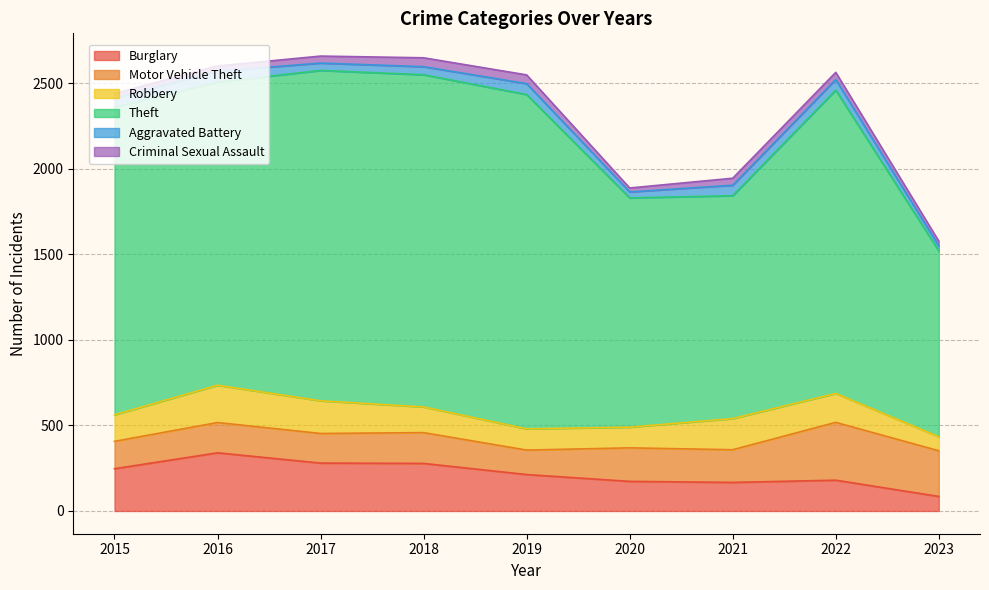

True or false: Theft and Motor Vehicle Theft intersect in this chart.

False